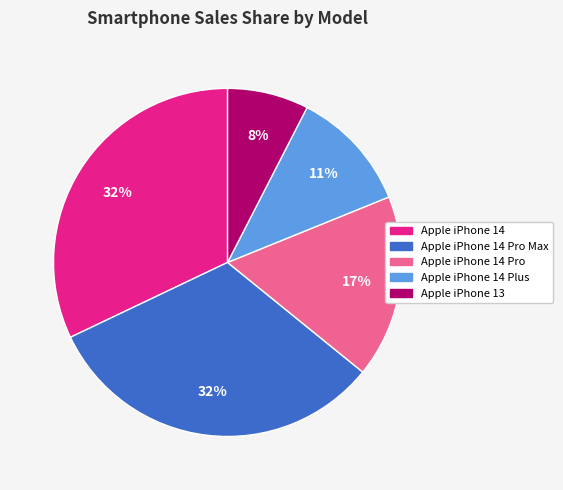

Does any single category account for the majority?

No